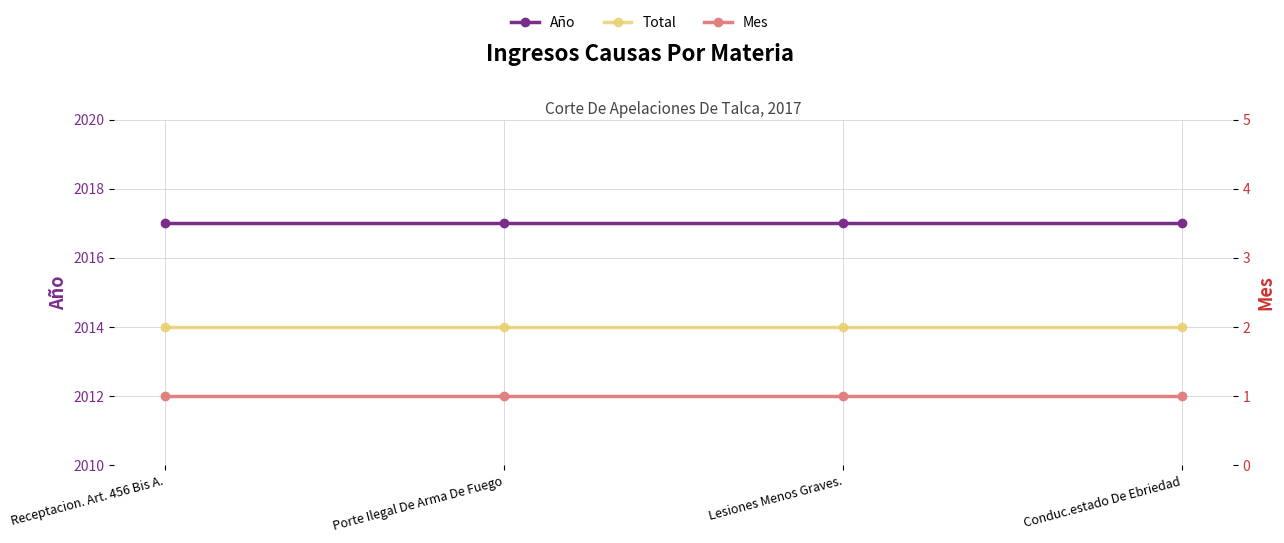

Rank the series by their maximum value, from highest to lowest.

Año, Total, Mes